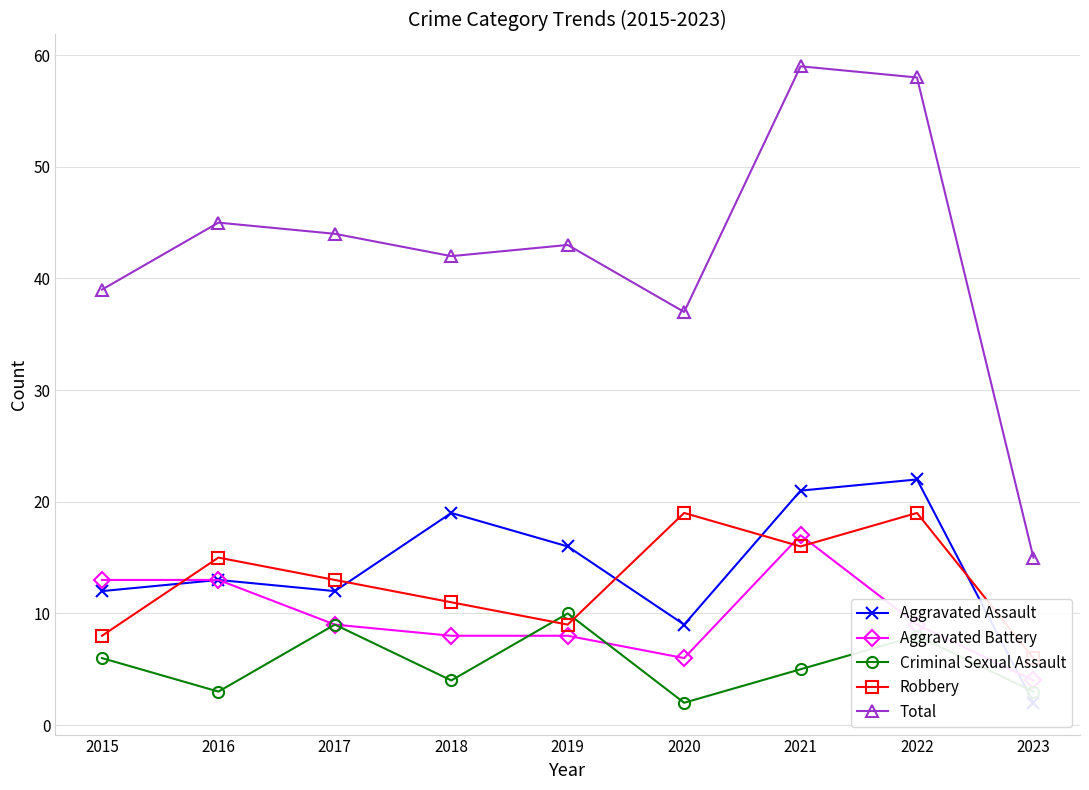

How many times do Aggravated Assault and Criminal Sexual Assault cross each other?

1